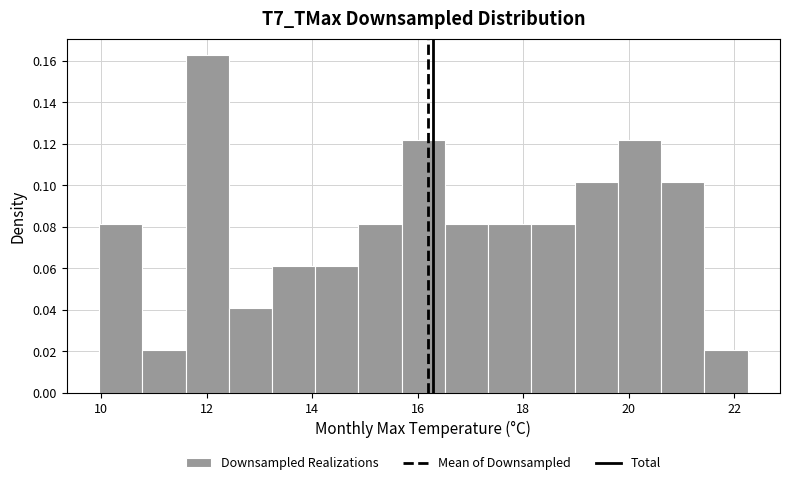

Reading left to right, transcribe this chart: for each bar, give the range it covers on the x-axis and its height. Neither the bar edges nor the heights are printed on the chart, so give them approximately, as read against the axes.

10.0 to 10.8: 0.082
10.8 to 11.6: 0.020
11.6 to 12.4: 0.162
12.4 to 13.2: 0.040
13.2 to 14.0: 0.062
14.0 to 14.8: 0.062
14.8 to 15.6: 0.082
15.6 to 16.6: 0.122
16.6 to 17.4: 0.082
17.4 to 18.2: 0.082
18.2 to 19.0: 0.082
19.0 to 19.8: 0.102
19.8 to 20.6: 0.122
20.6 to 21.4: 0.102
21.4 to 22.2: 0.020